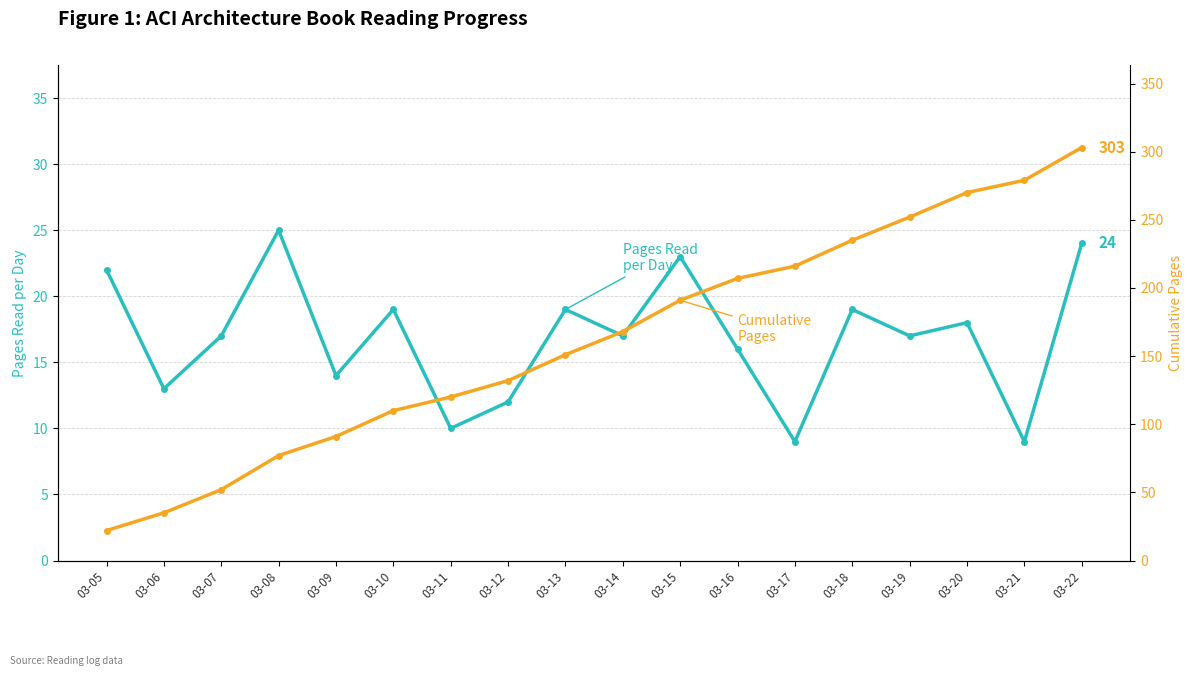

True or false: Pages Read per Day and Cumulative Pages cross at least once.

False